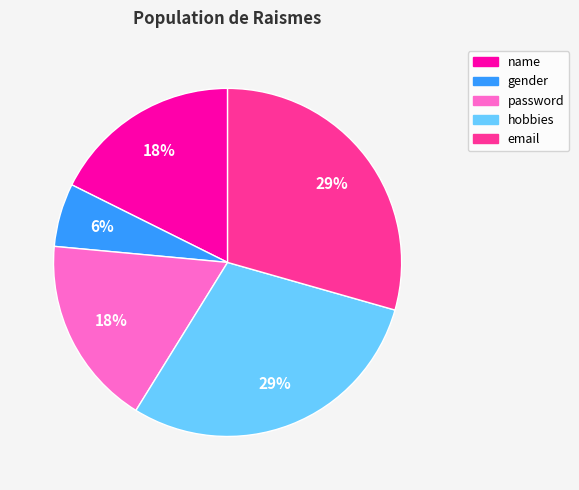

Do hobbies and password together represent more than half of the pie?

No